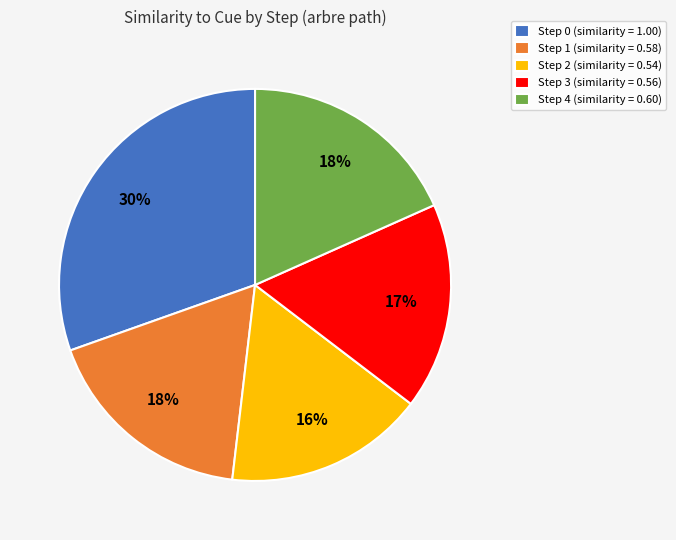

Which category has the smallest portion of the pie?

Step 2